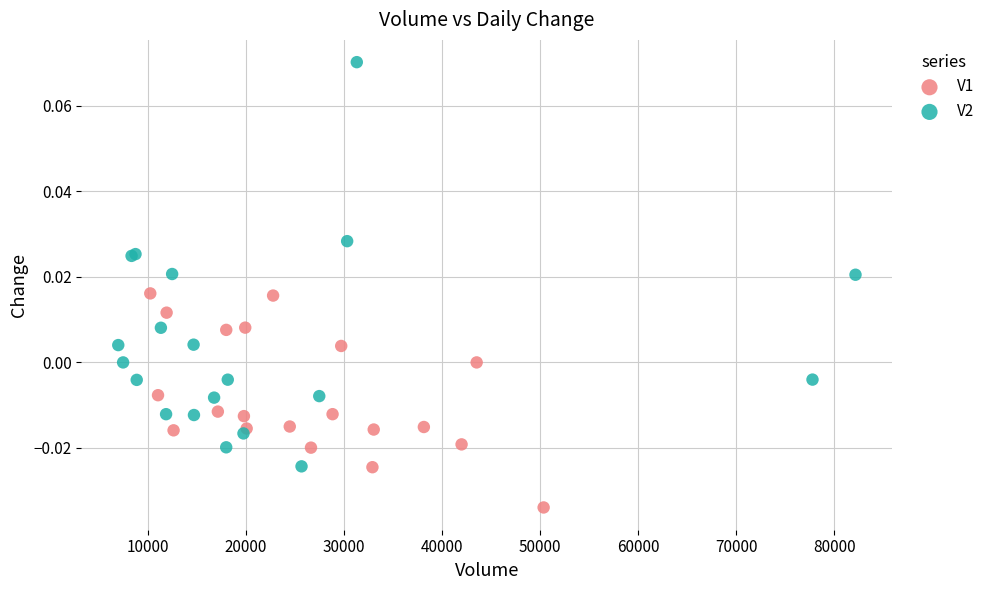

What are all the series names shown in the legend?

V1, V2